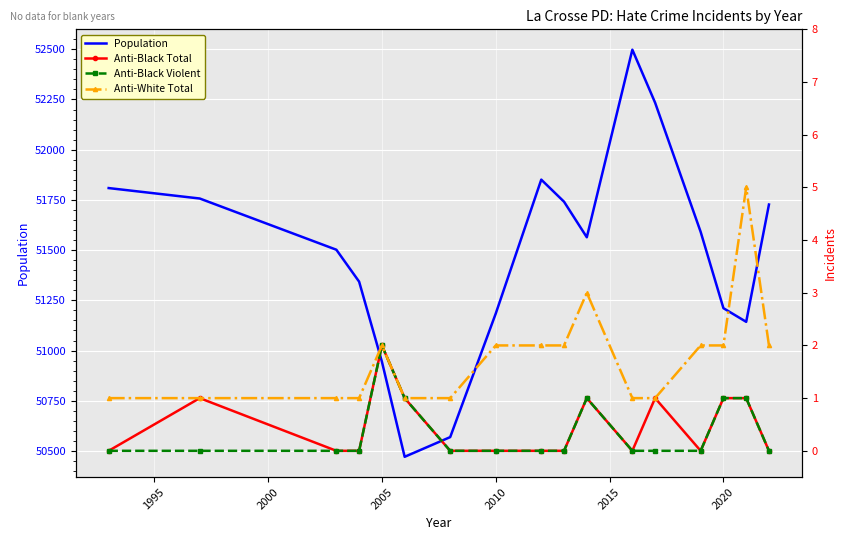

True or false: Population has a value of 50945 at 2005.

True